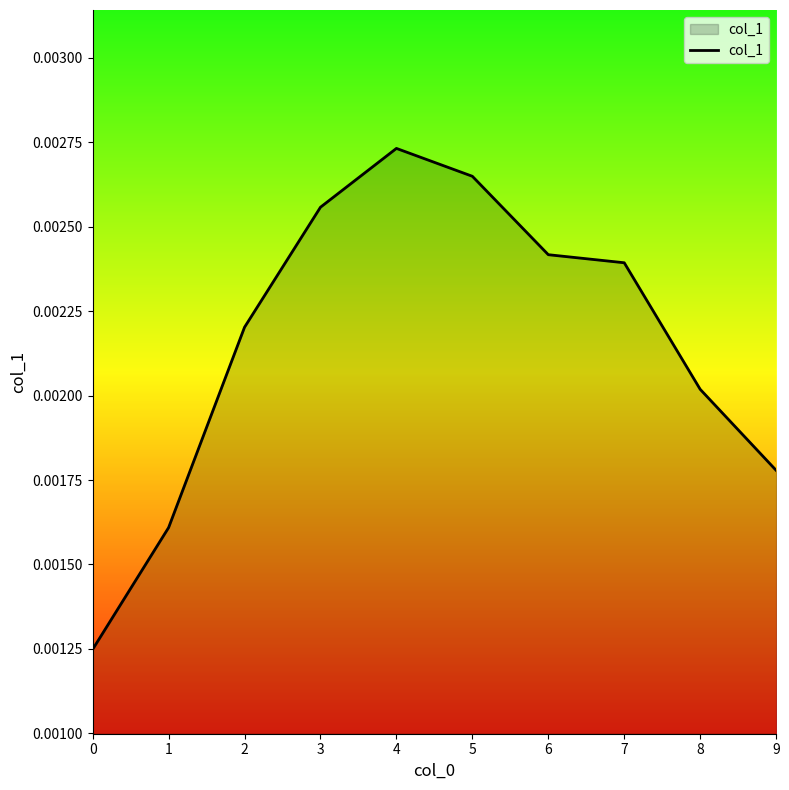

How many interior local peaks (higher than both neighbors) does the data have?

1